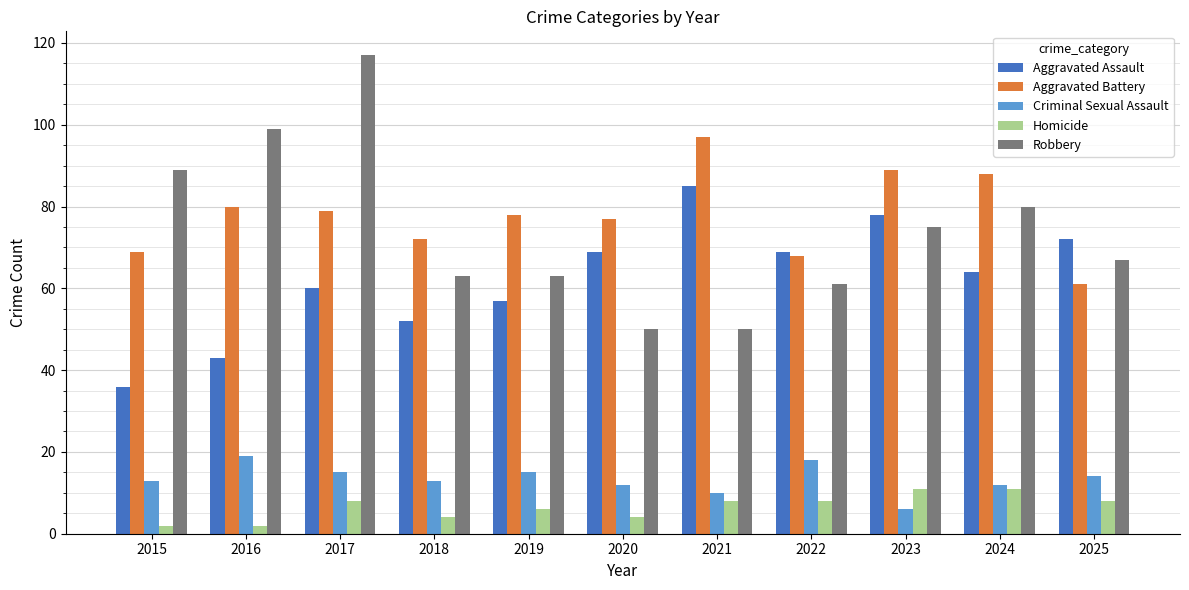

Which series changed the most between 2015 and 2016?

Aggravated Battery